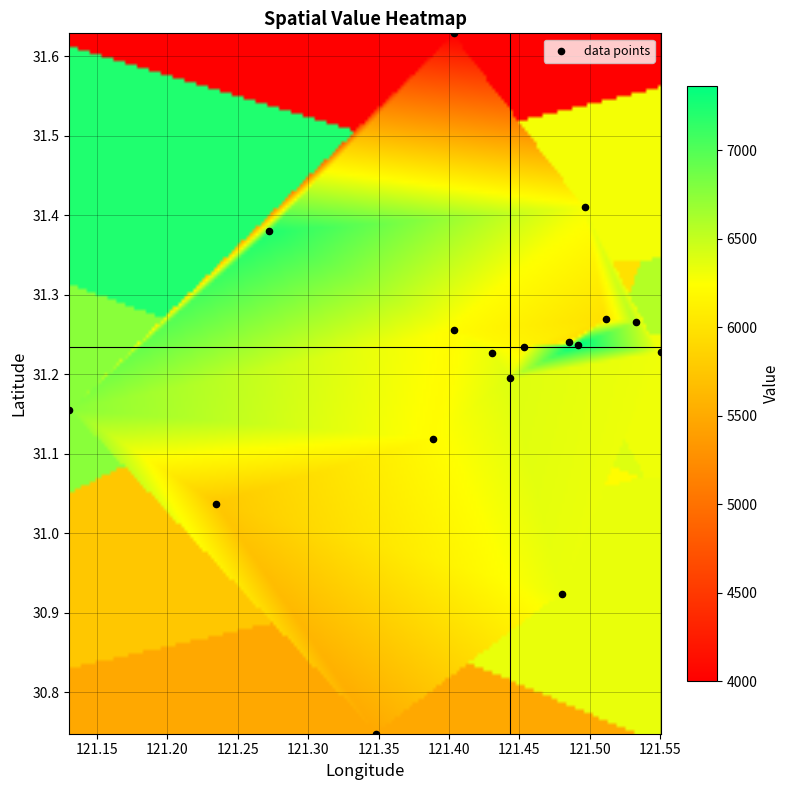

What is the range of X values (max minus min)?

0.4